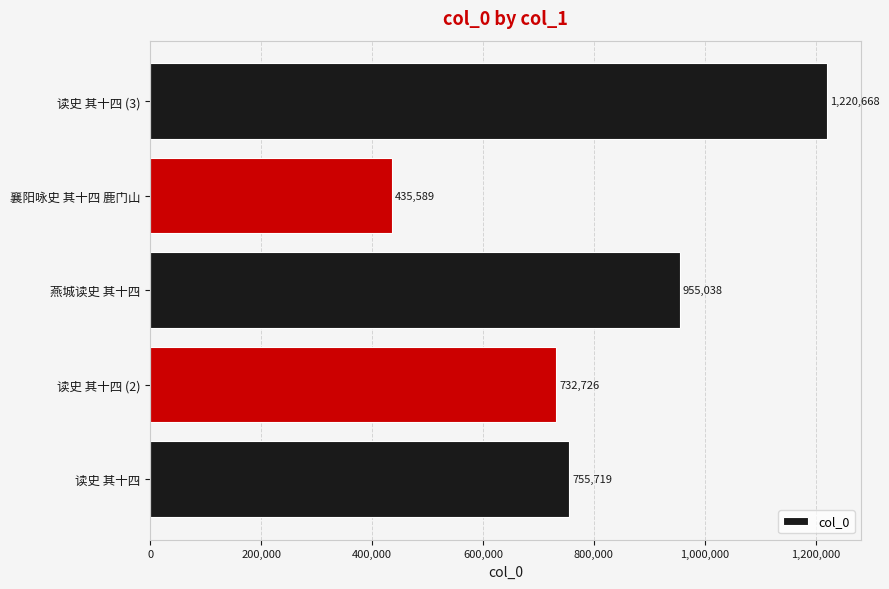

The value at 襄阳咏史 其十四 鹿门山 is 256909. True or false?

False